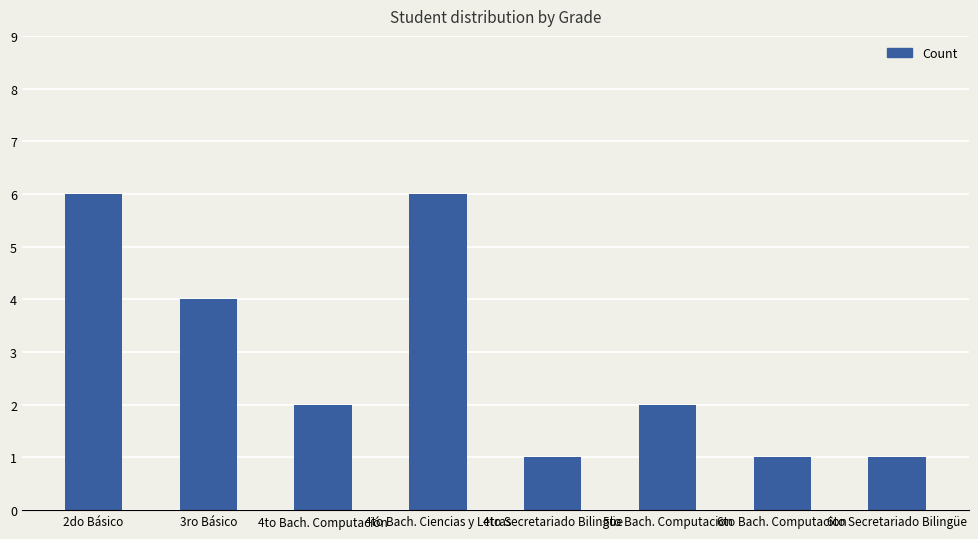

Are the bars horizontal?

No